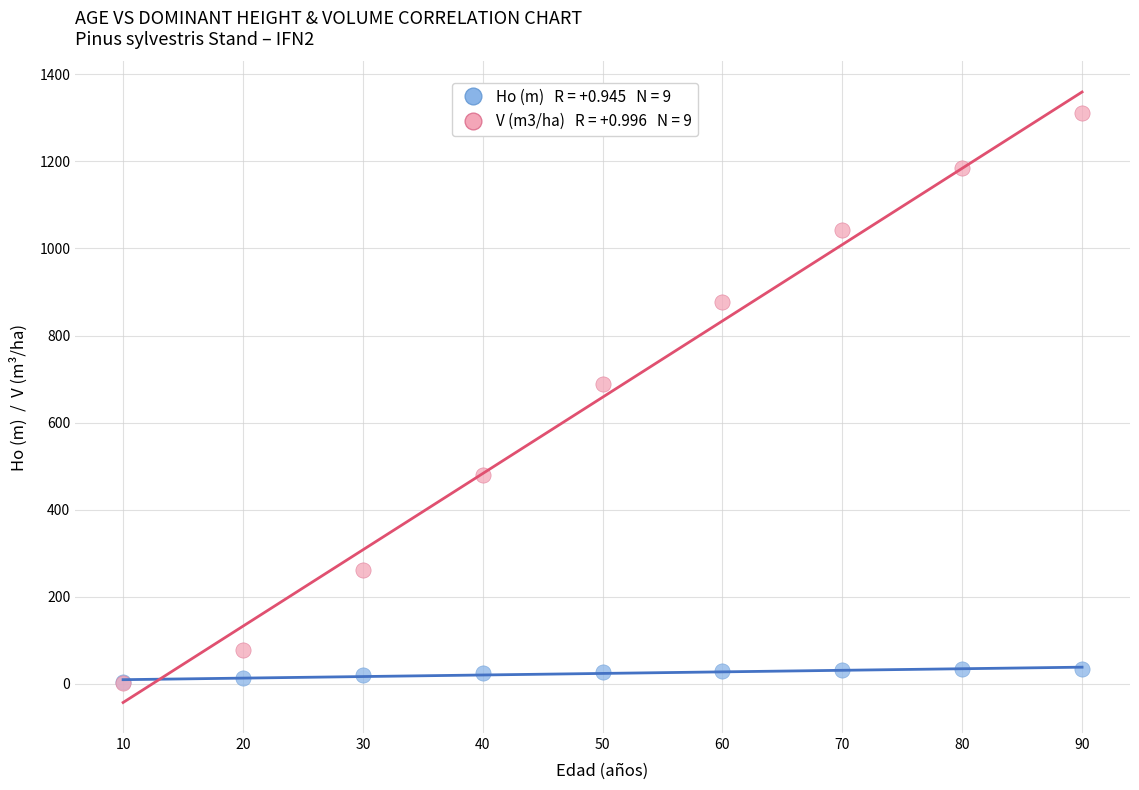

Across all series, what Y value is closest to 656?

688.4